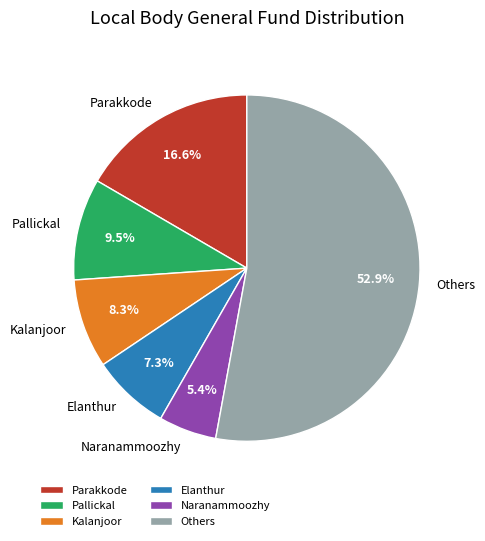

Is there any slice that represents more than half of the pie?

Yes